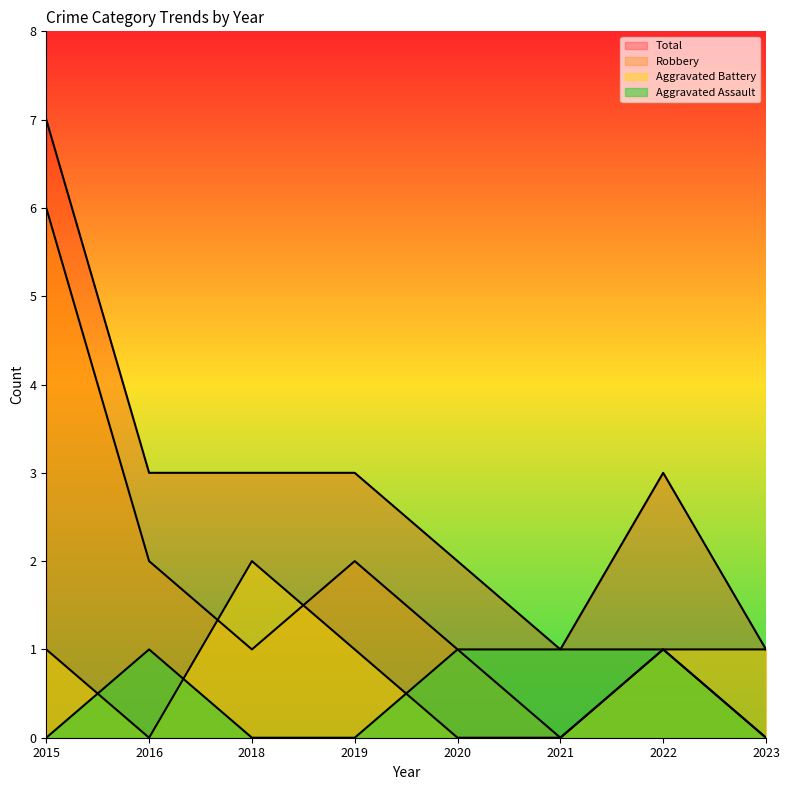

What value does the Aggravated Battery series have at 2022?

1